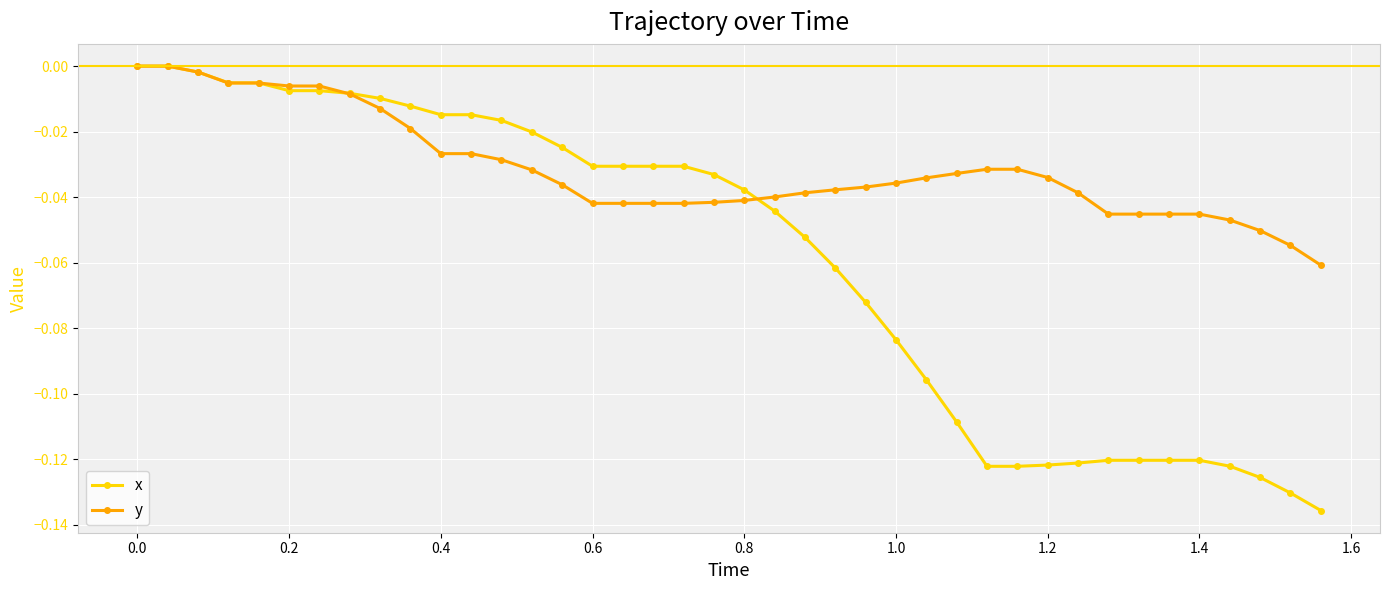

Which series has the largest total across all categories?

y